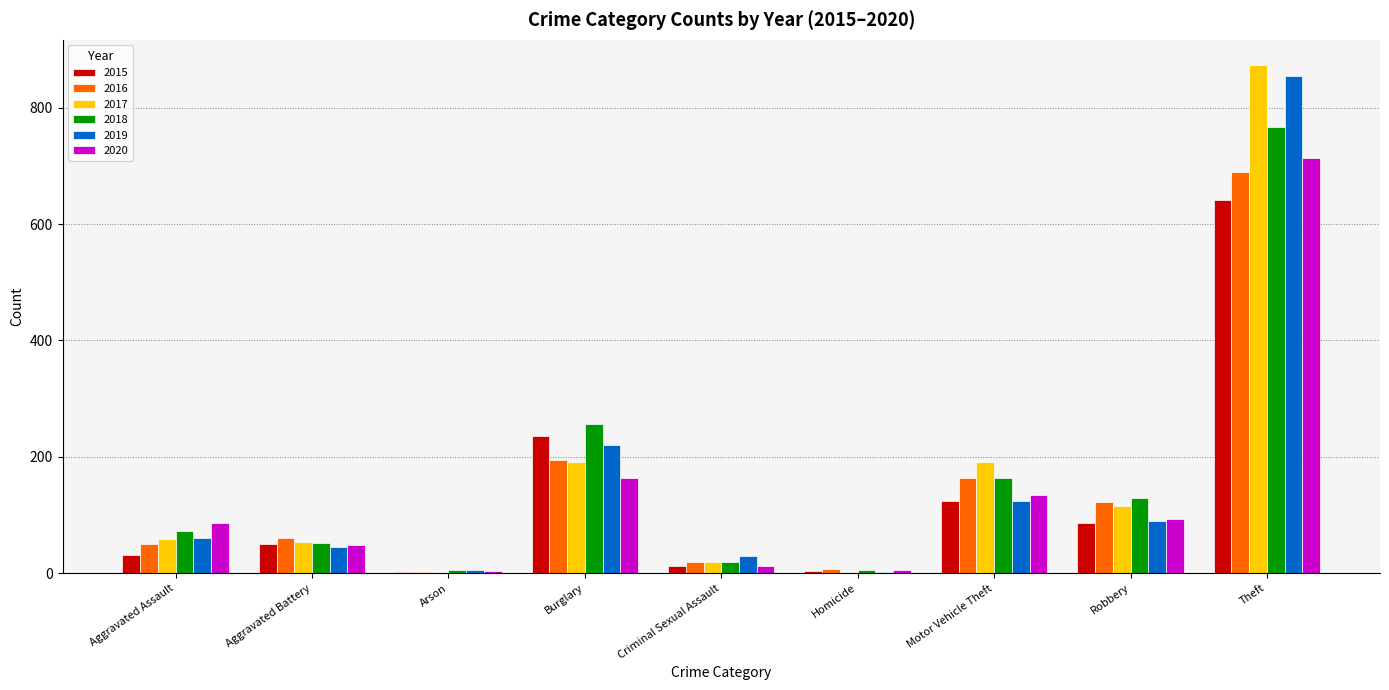

The value of 2015 at Aggravated Assault is 31. True or false?

True